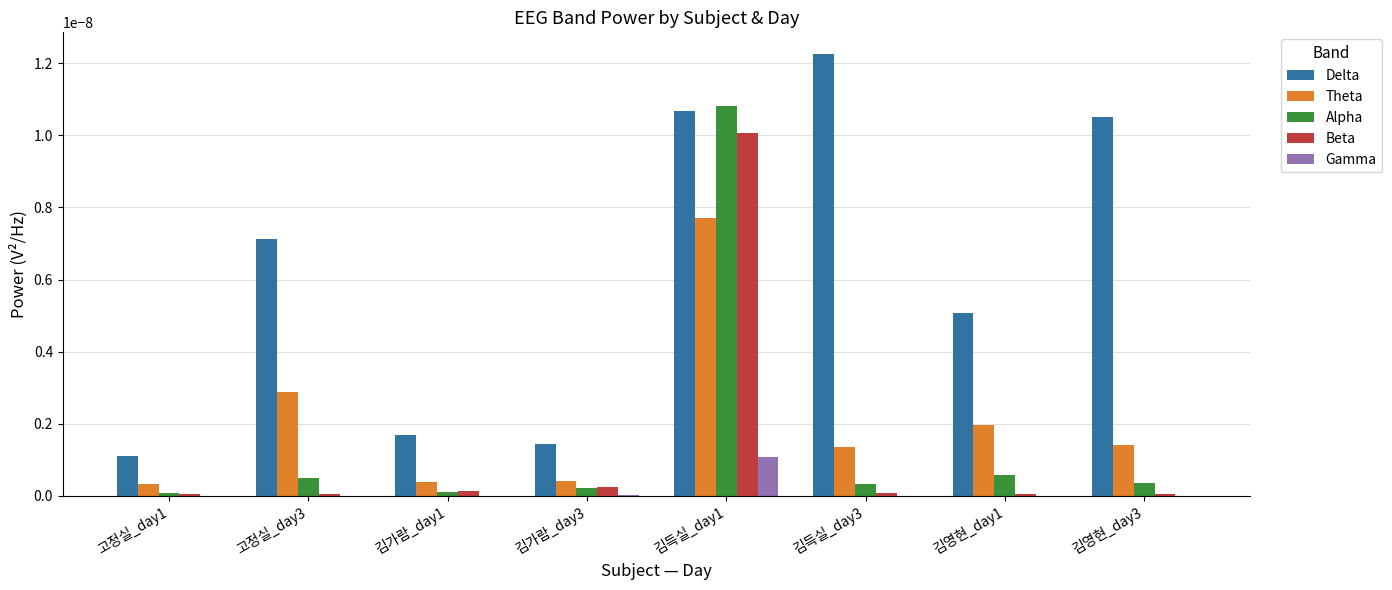

The Gamma series shows 0.0 at 김가람_day1. True or false?

True